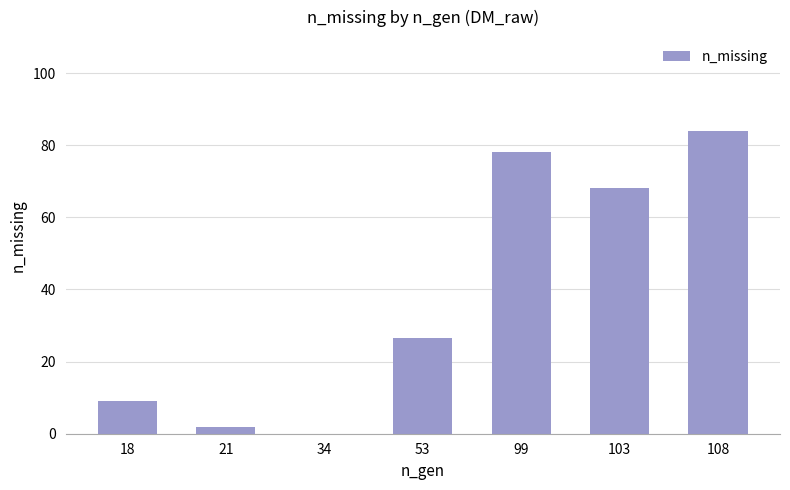

Is it true that the value at 103 is 68.2?

True